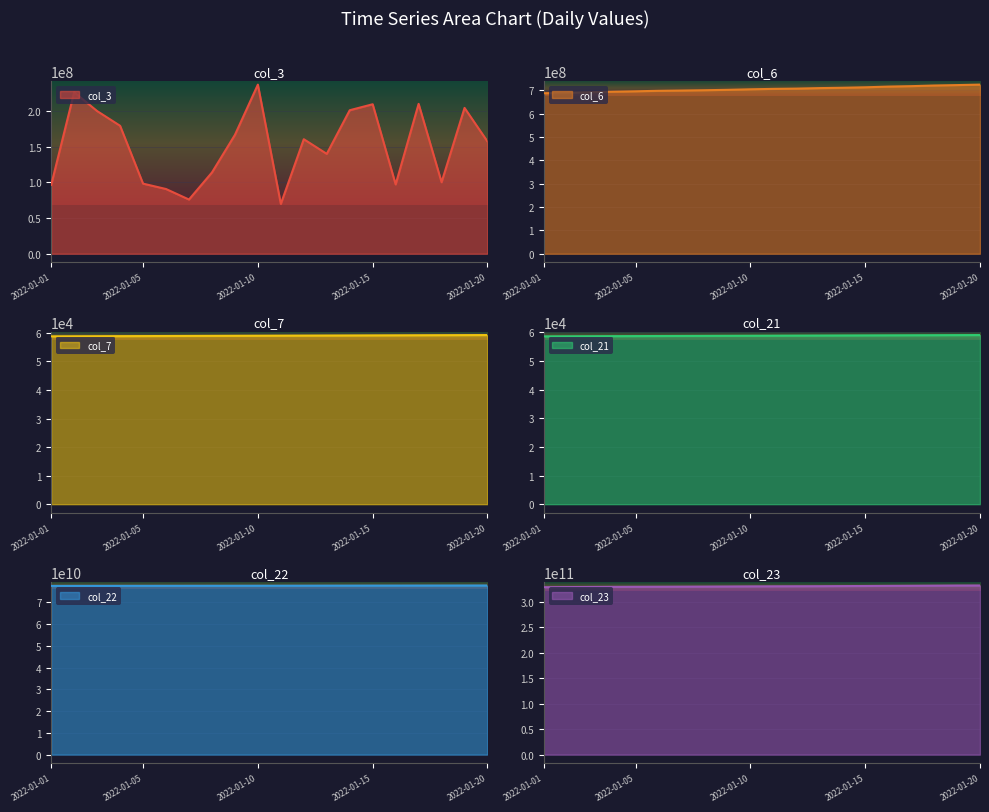

Rank the series by their maximum value, from highest to lowest.

col_23, col_22, col_6, col_3, col_7, col_21